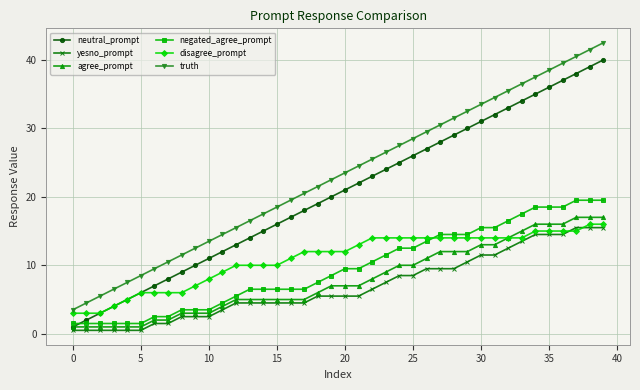

What is the value of the negated_agree_prompt point at the 12th from the left?

4.5